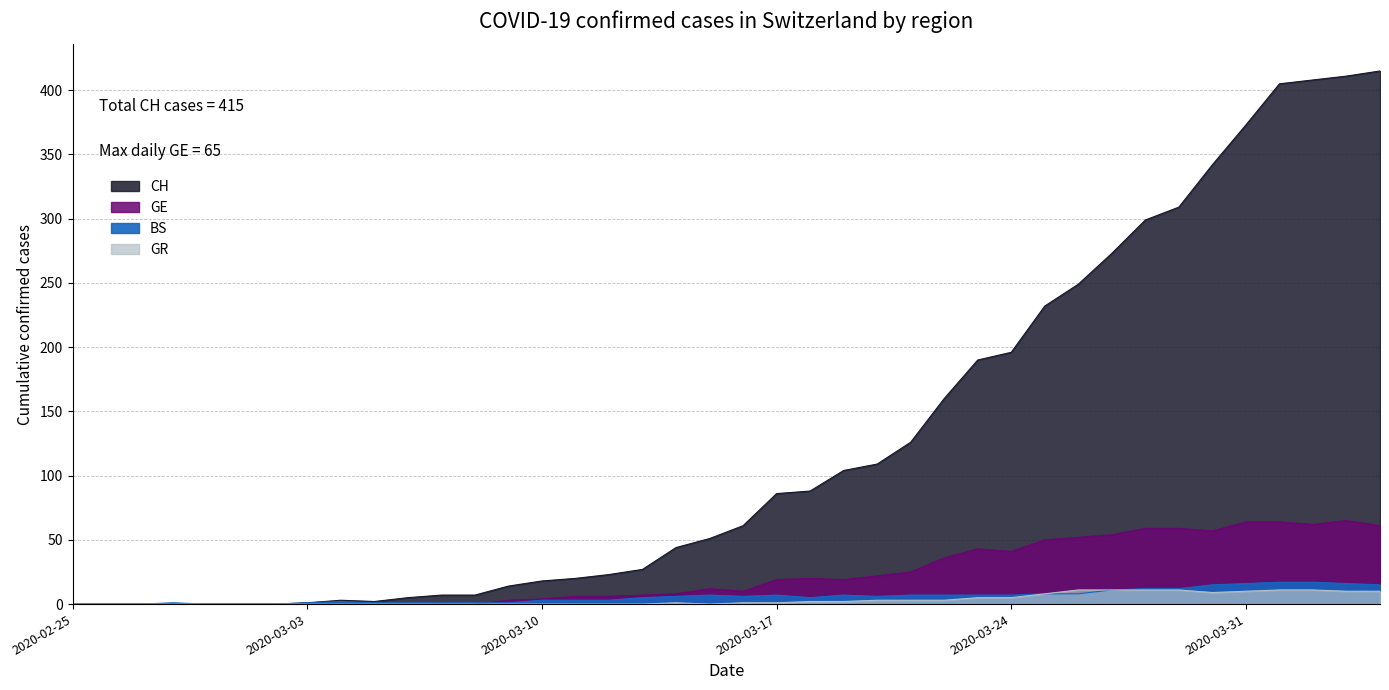

Is it true that GR equals 0 at 2020-03-03?

True